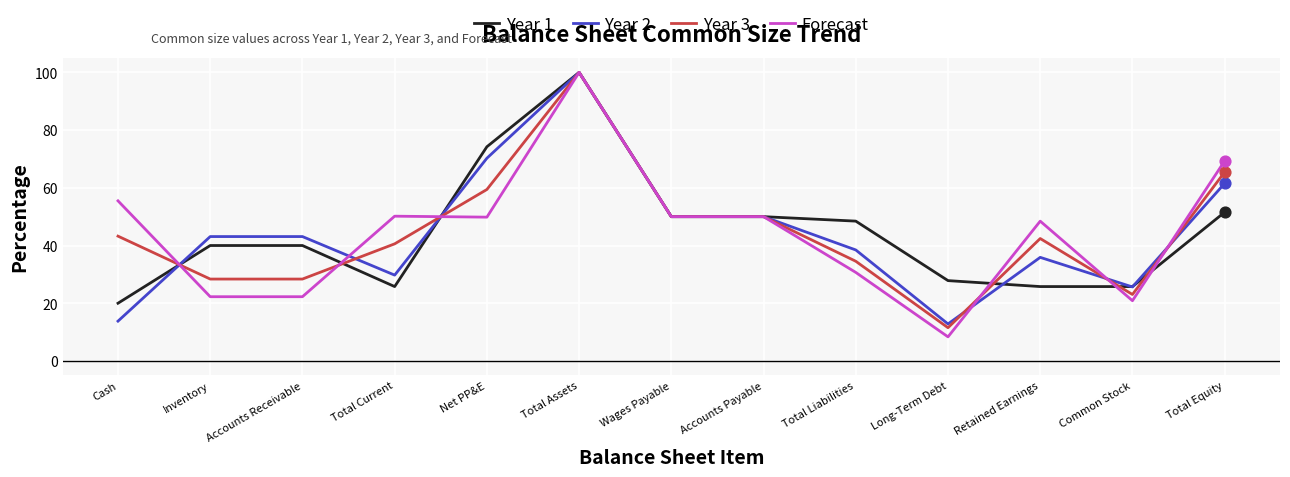

What is the total value across all series at Retained Earnings?

152.5